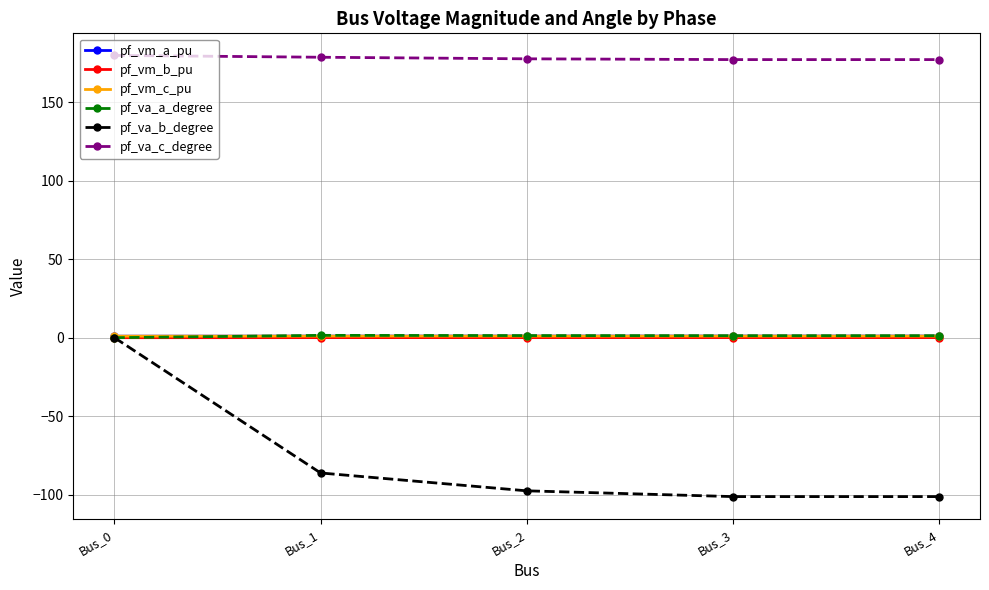

Which series has the largest total across all categories?

pf_va_c_degree